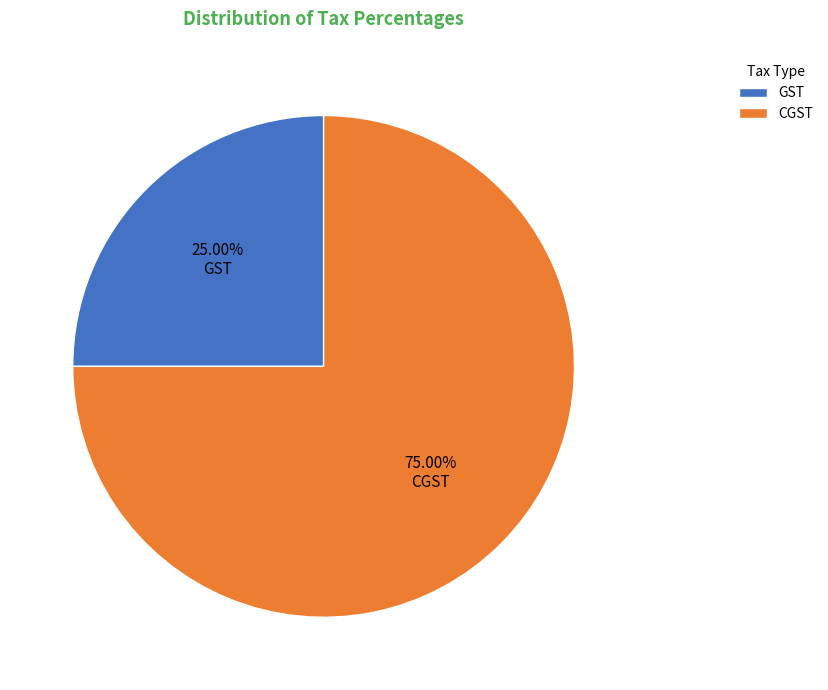

Which category accounts for the majority?

CGST